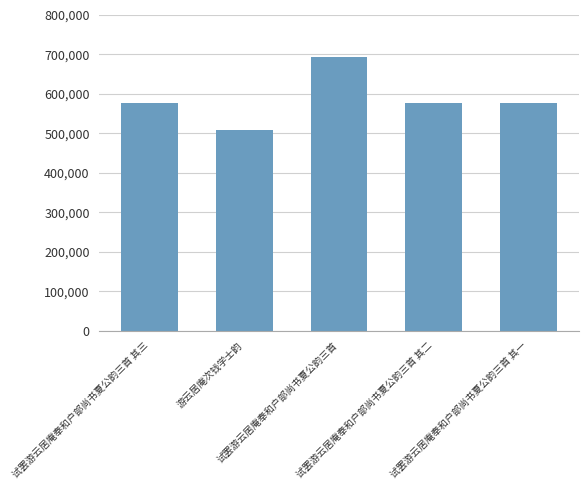

True or false: the data shows 873977 at 试罢游云居庵奉和户部尚书夏公韵三首 其一.

False